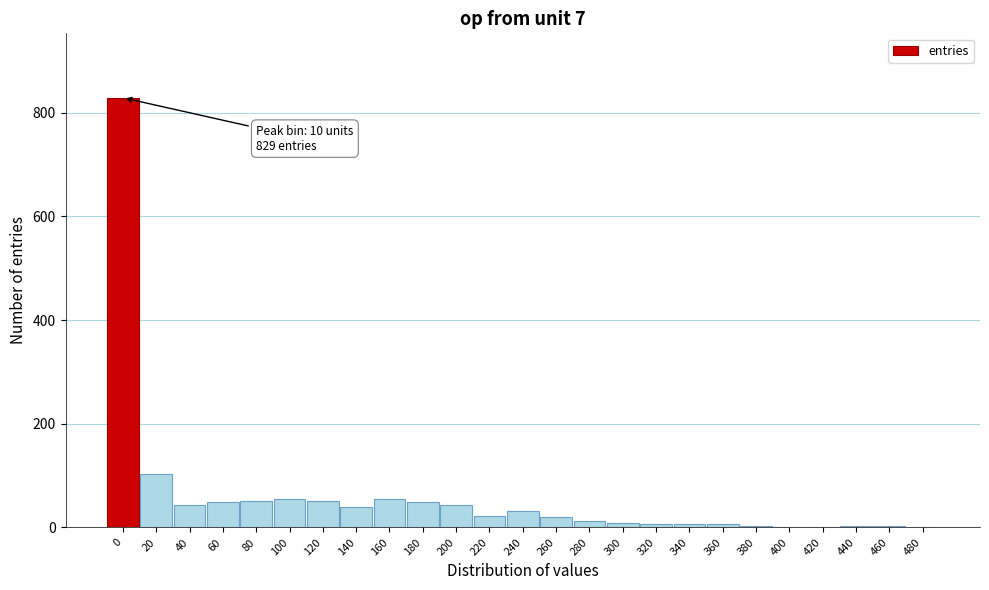

What is the sum of the values at 180 and 220?

73